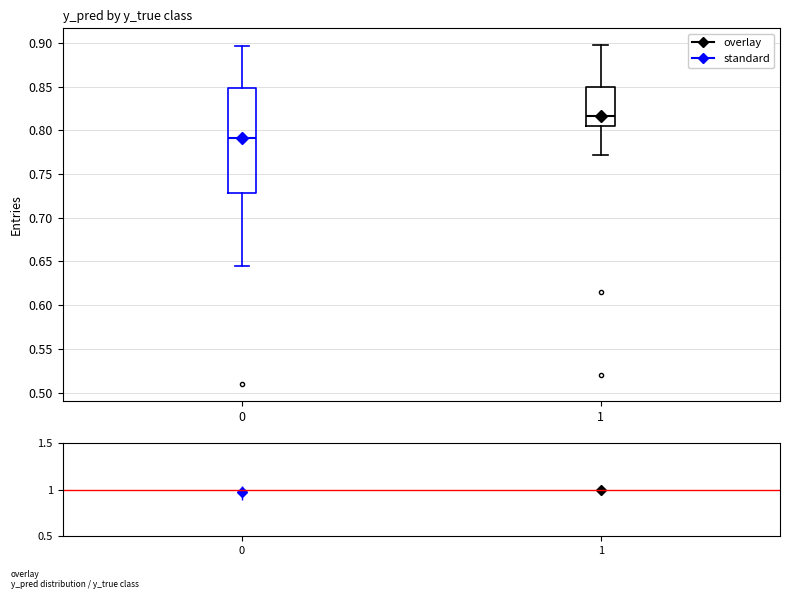

Where does the upper whisker of the box at x = 0 end on the y-axis? The values are not printed on the chart, so give them approximately, as read against the axis.

0.895